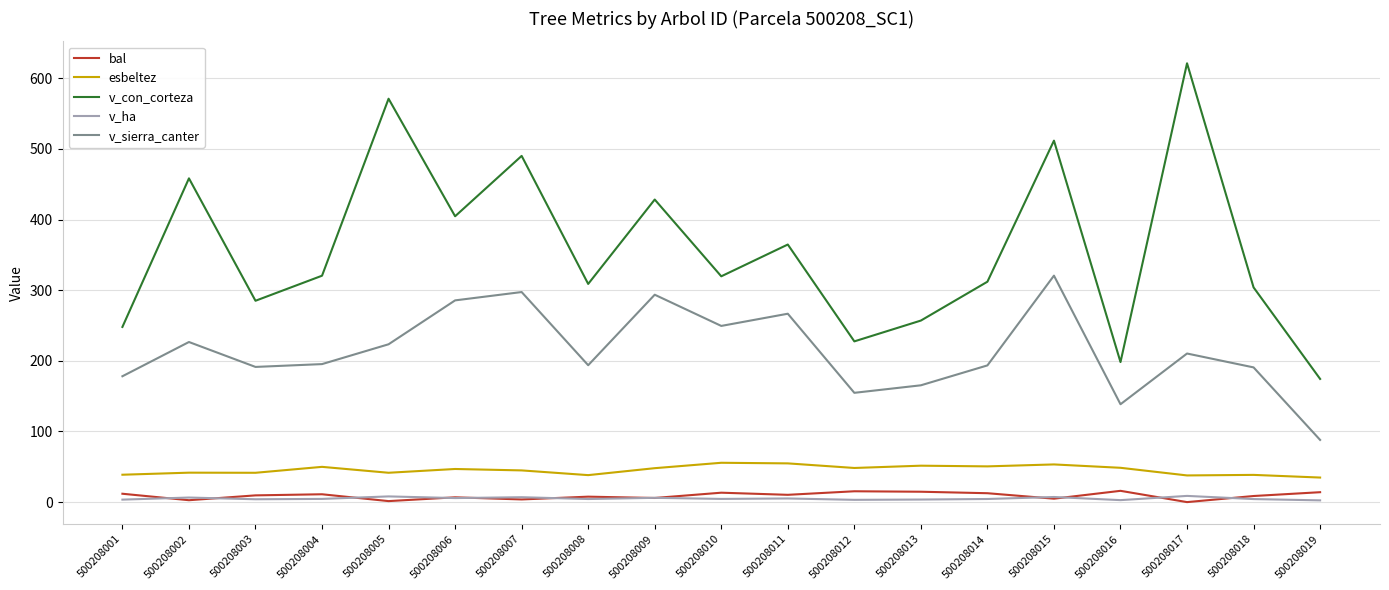

At which label is v_con_corteza closest to 397?

500208006